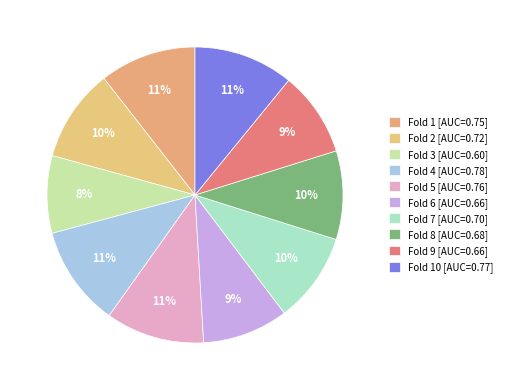

Count the number of slices in the pie.

10